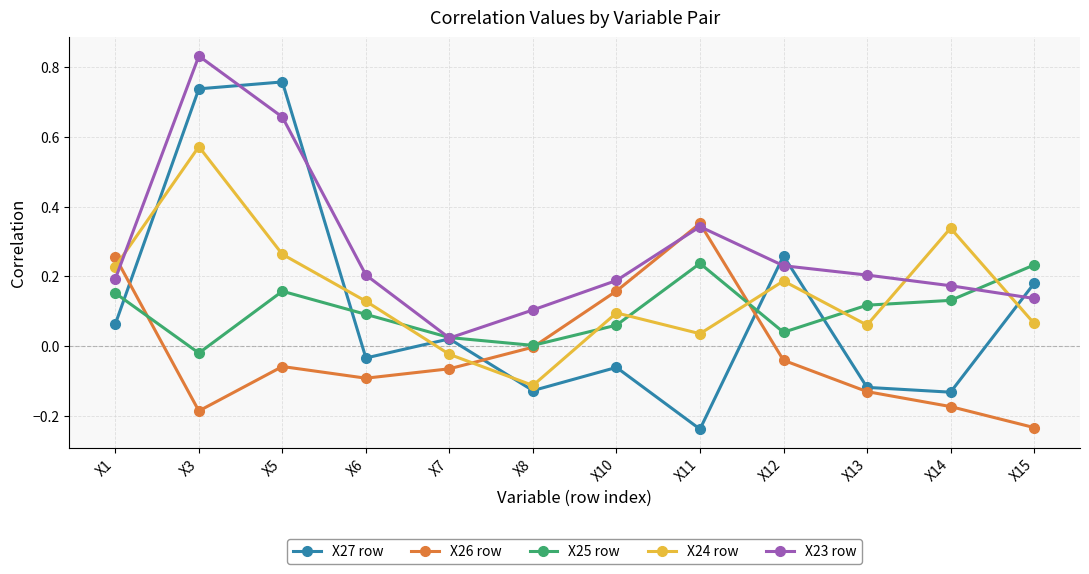

Which series has the largest total across all categories?

X23 row